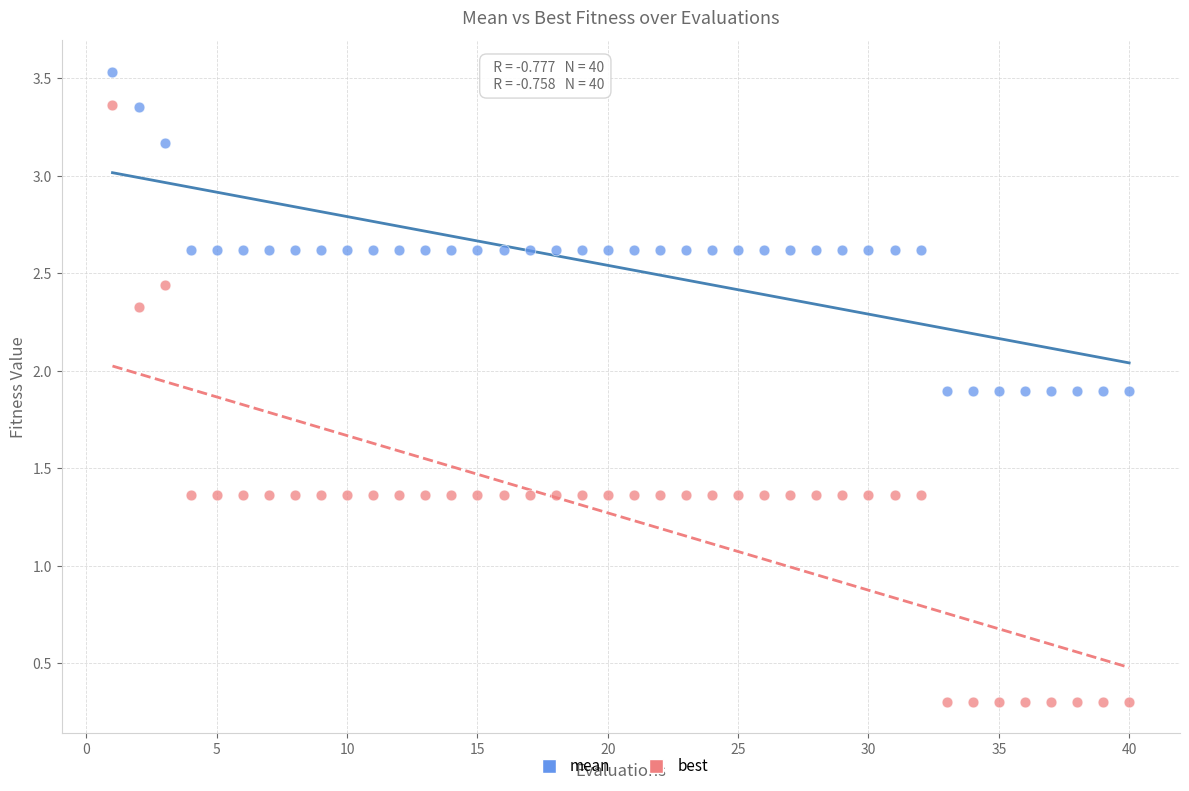

What is the X range (max minus min) for the scatter plot?

39.0